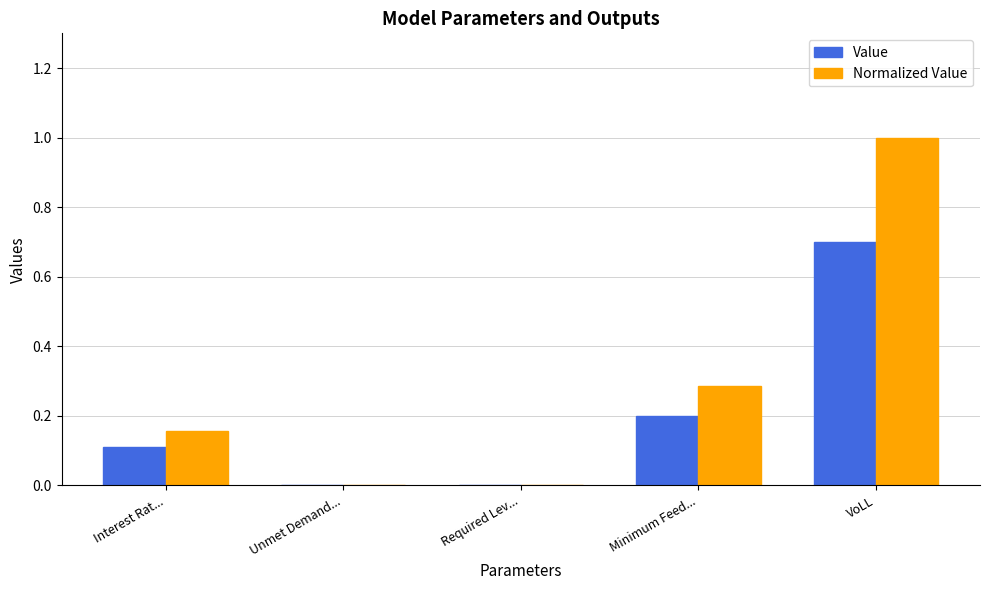

What is the sum of all Normalized Value values?

1.4